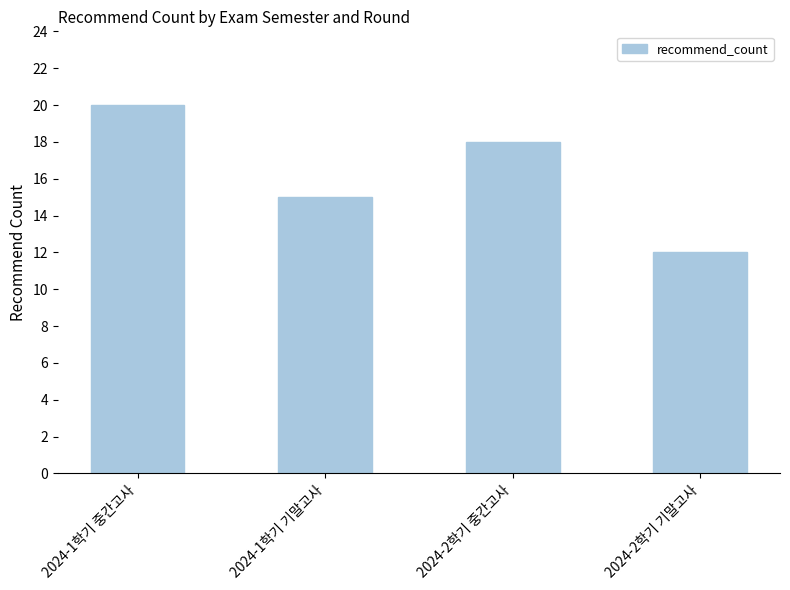

List the labels in order of value, smallest first.

2024-2학기 기말고사, 2024-1학기 기말고사, 2024-2학기 중간고사, 2024-1학기 중간고사